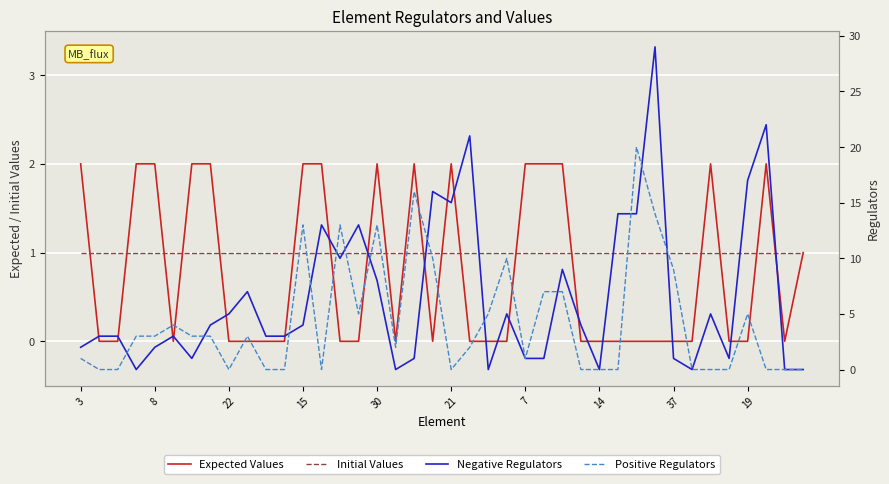

How many values in the Negative Regulators series are below 4?

20